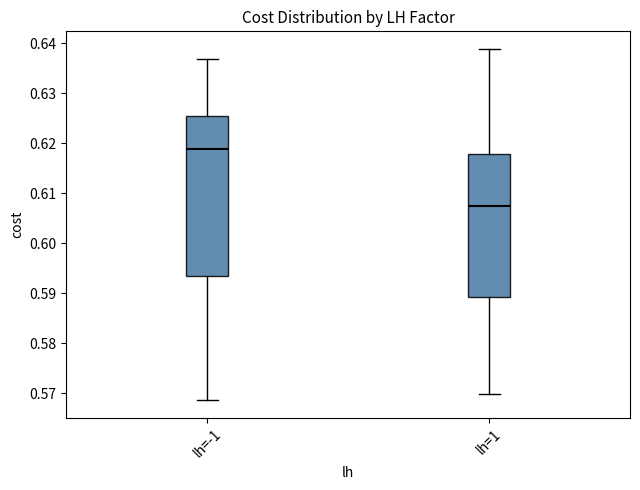

Which box's median line is the lowest?

lh=1